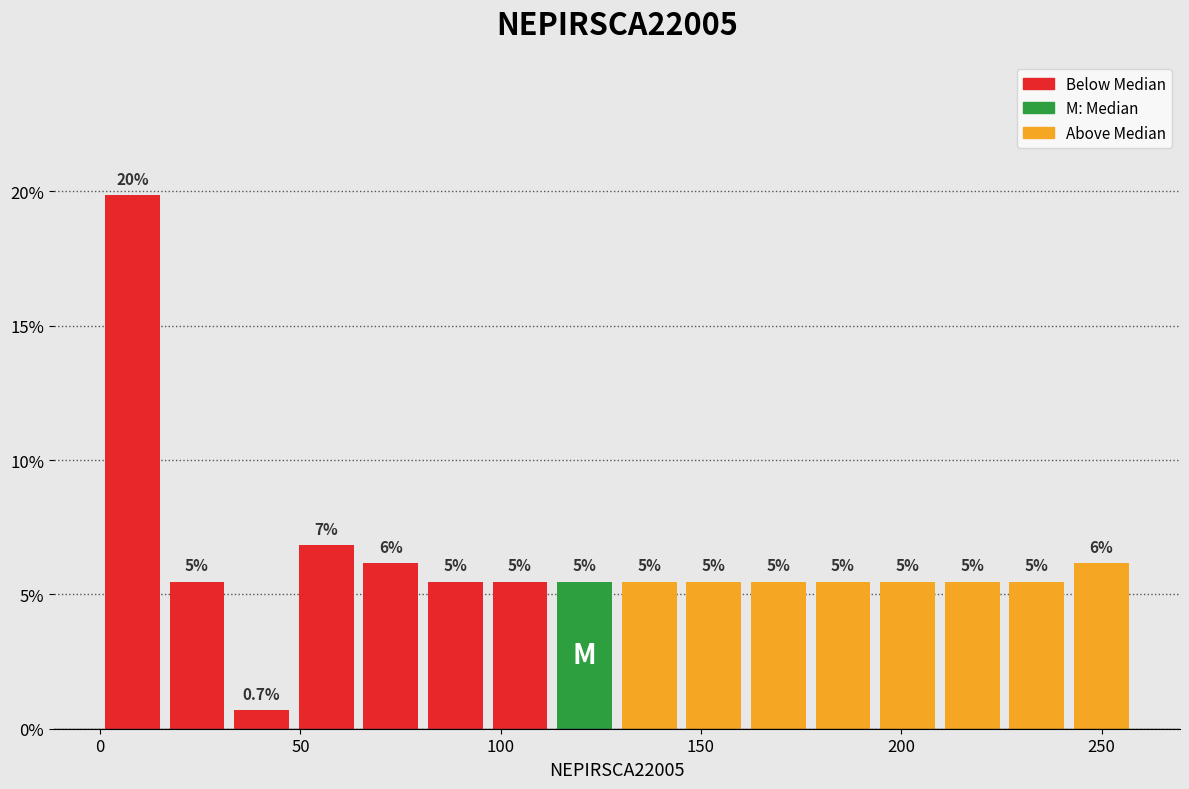

Read against the x-axis, roughly where is the centre of the tallest bar?

10